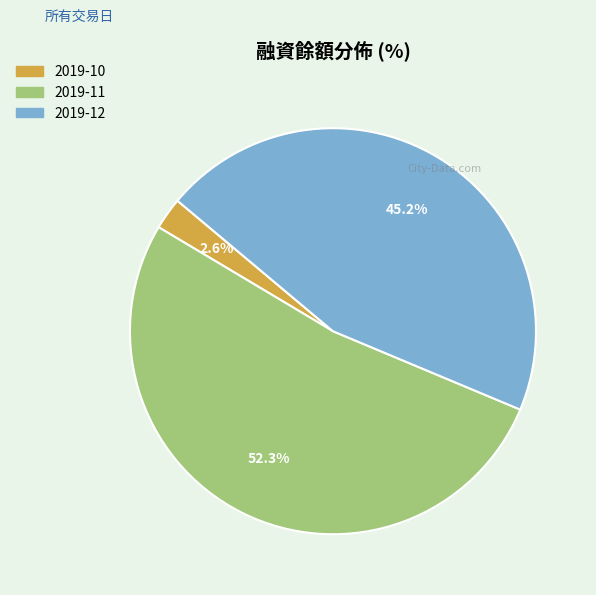

Is there any slice that represents more than half of the pie?

Yes